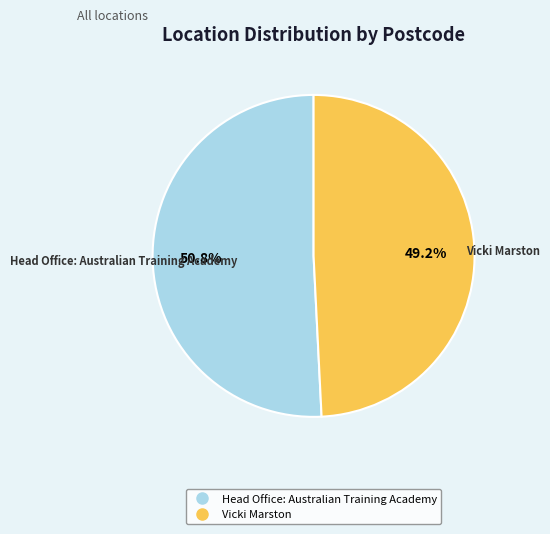

To the nearest percent, what is the difference between the largest and smallest slice percentages?

2%